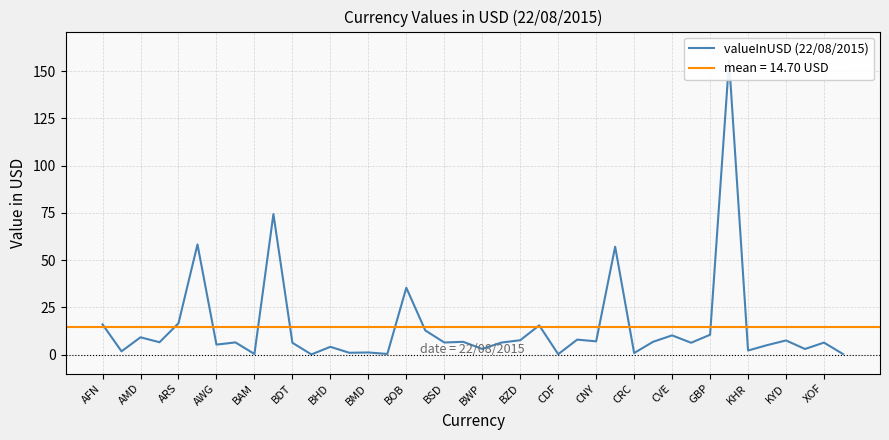

Does the chart display data point markers on the line(s)?

No